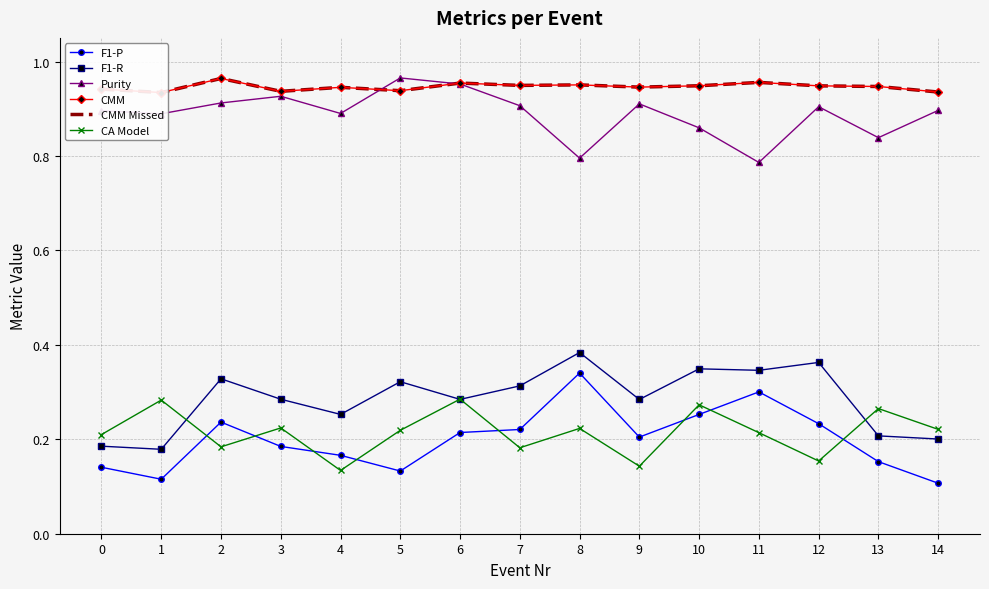

What is the highest value of the Purity series?

1.0